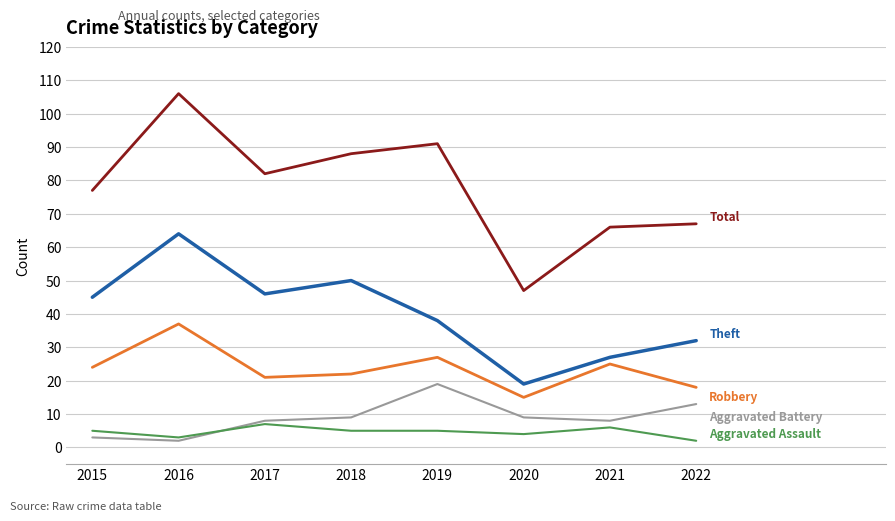

What is the difference between the highest and lowest values at 2018?

83